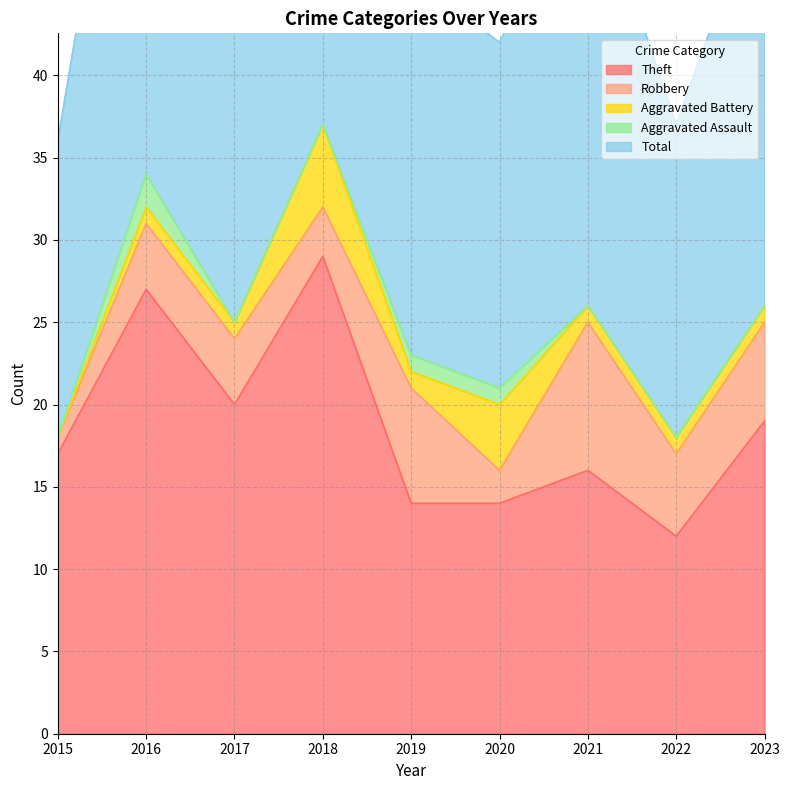

How many series are shown in this chart?

5